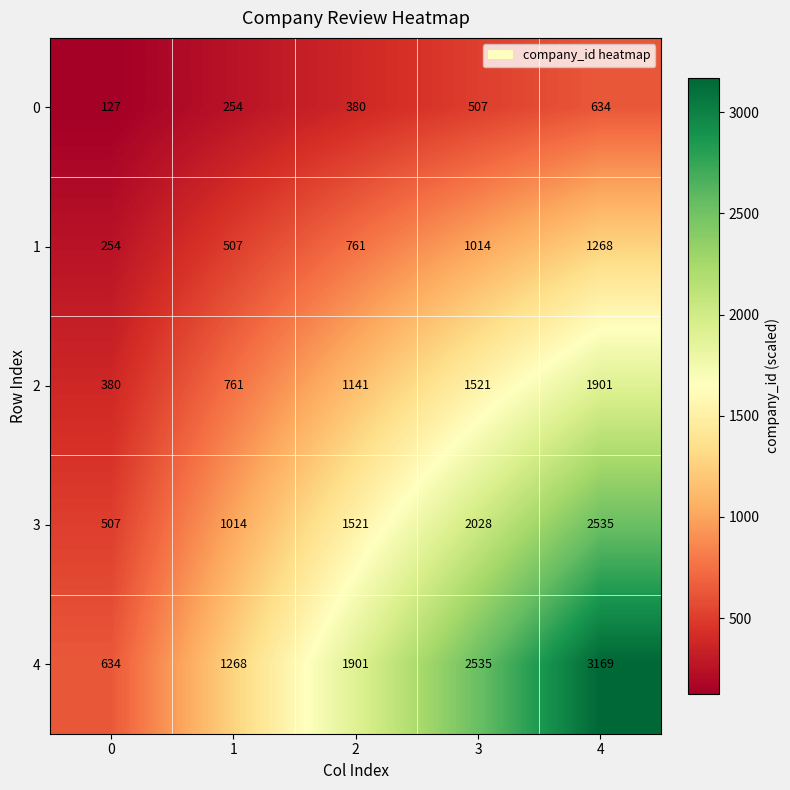

What is the sum of all 3 values?

7605